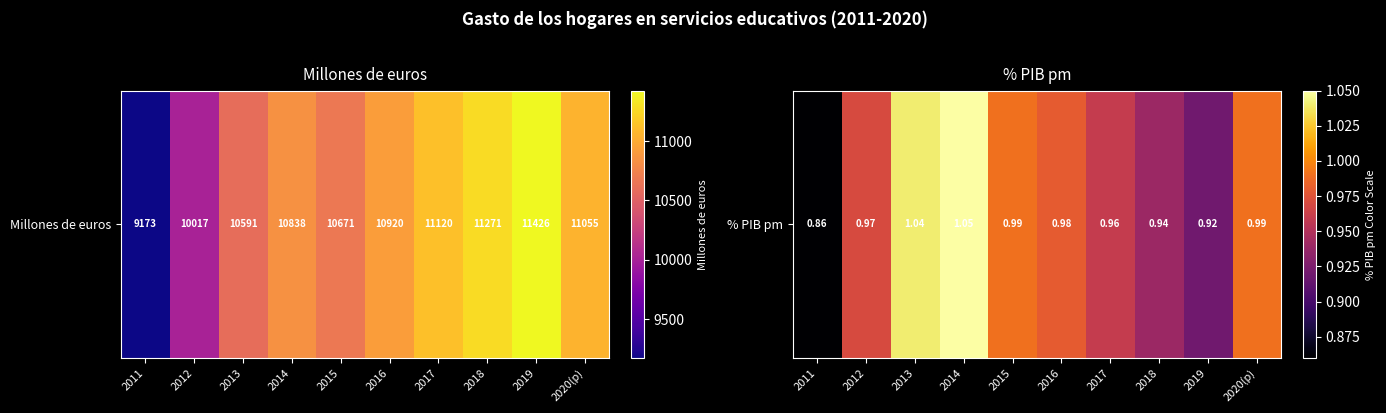

The value at 2016 is 0.6. True or false?

False